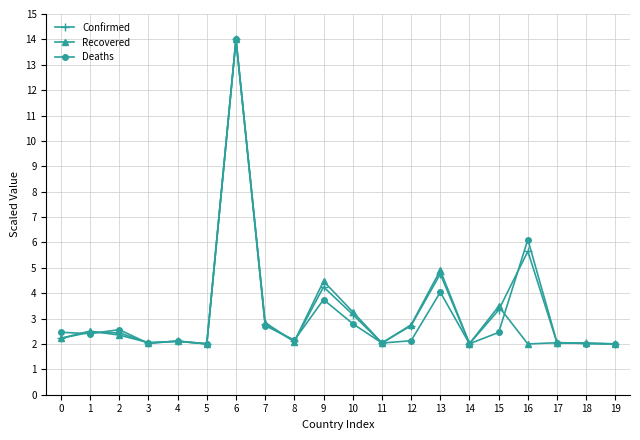

Where is Recovered nearest to the value 8?

13